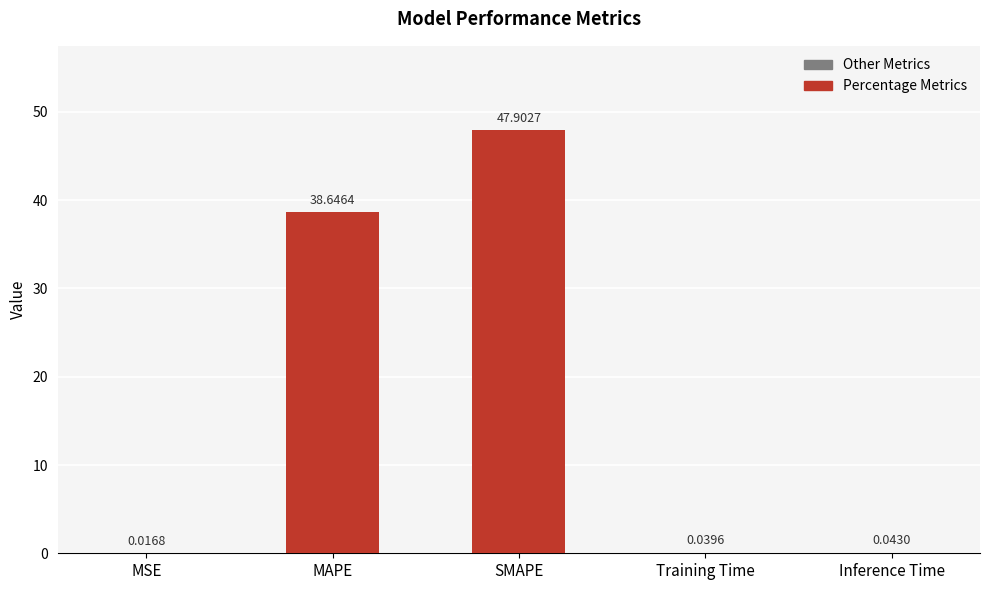

Are the bars grouped side by side (vs. stacked)?

No